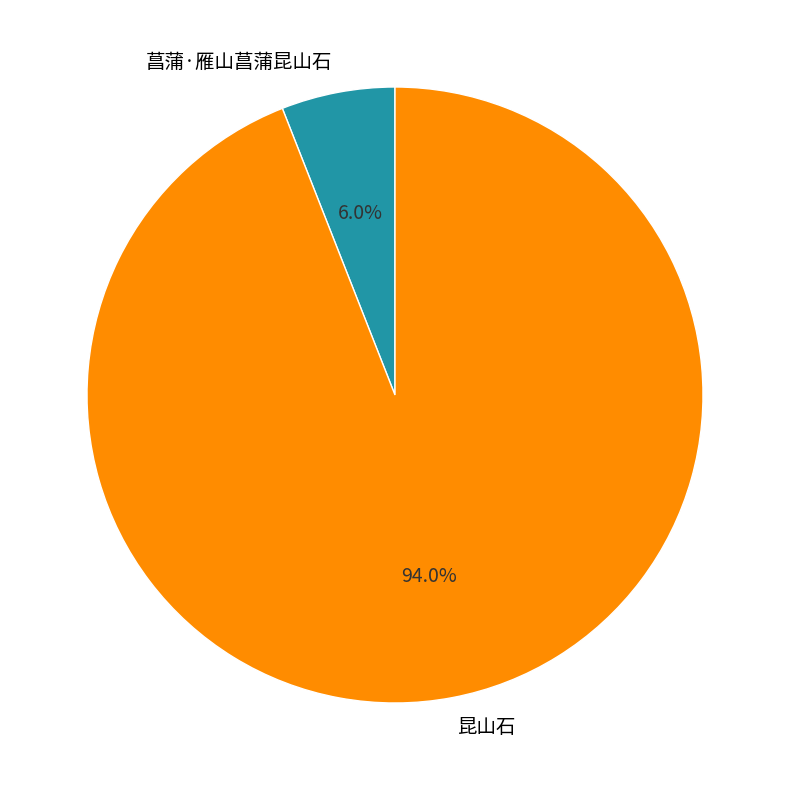

Which category has the biggest portion of the pie?

昆山石